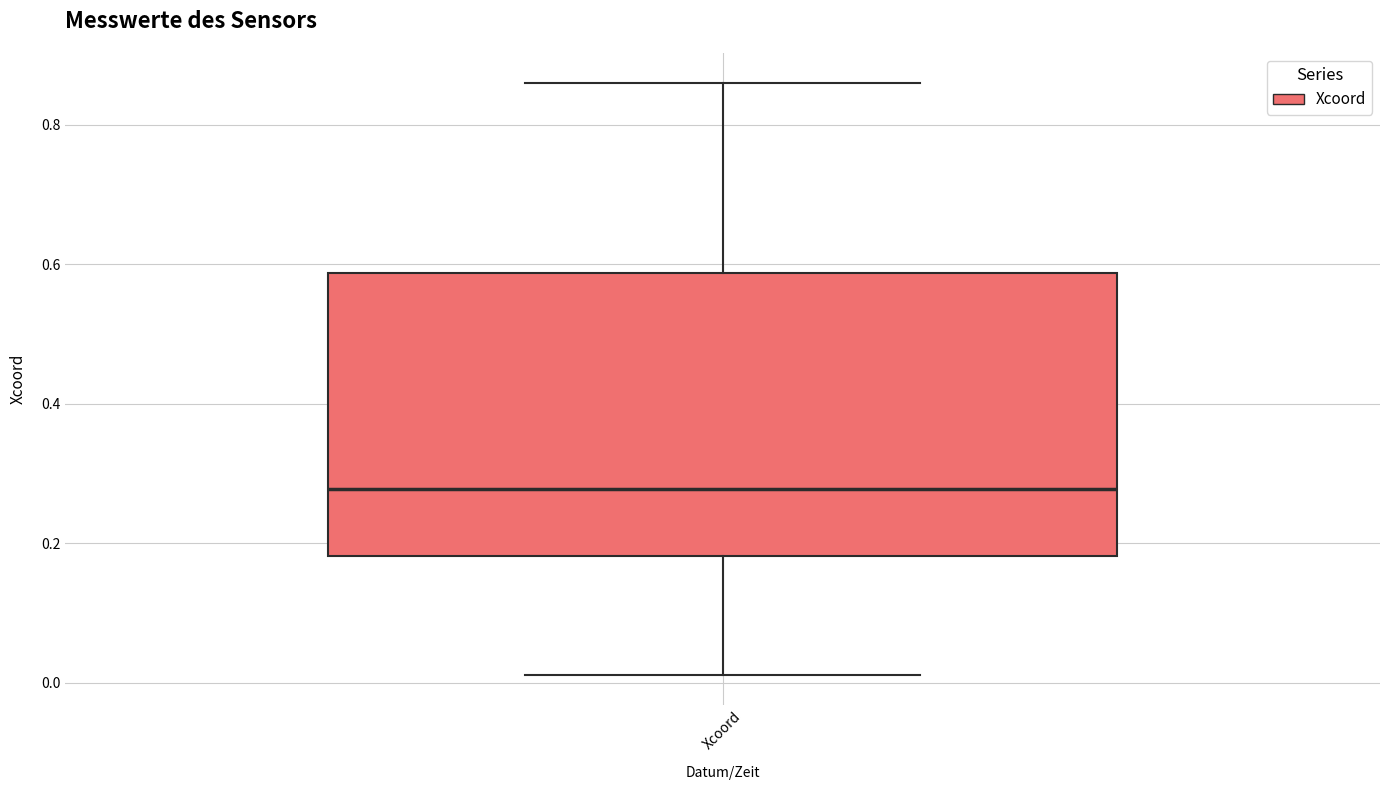

Where does the lower whisker of the box for Xcoord end on the y-axis? The values are not printed on the chart, so give them approximately, as read against the axis.

0.02